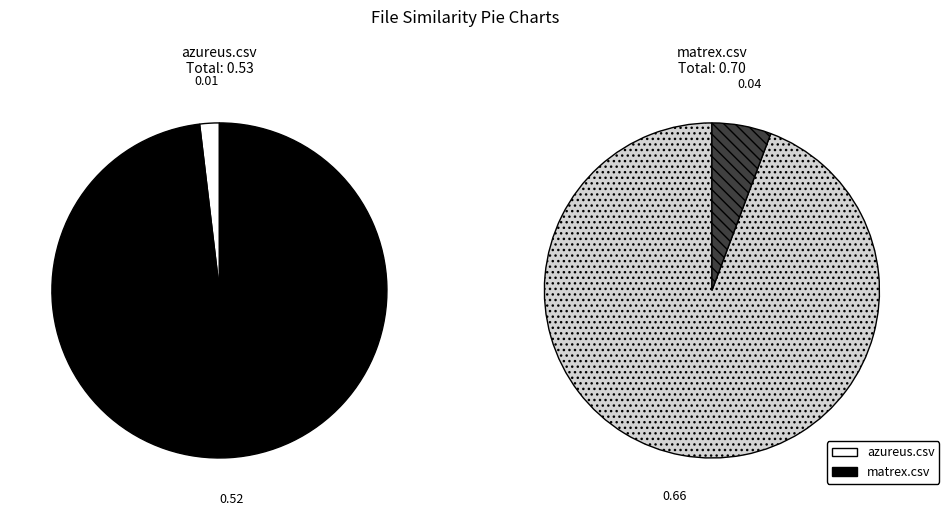

Is azureus.csv the majority of the pie?

No